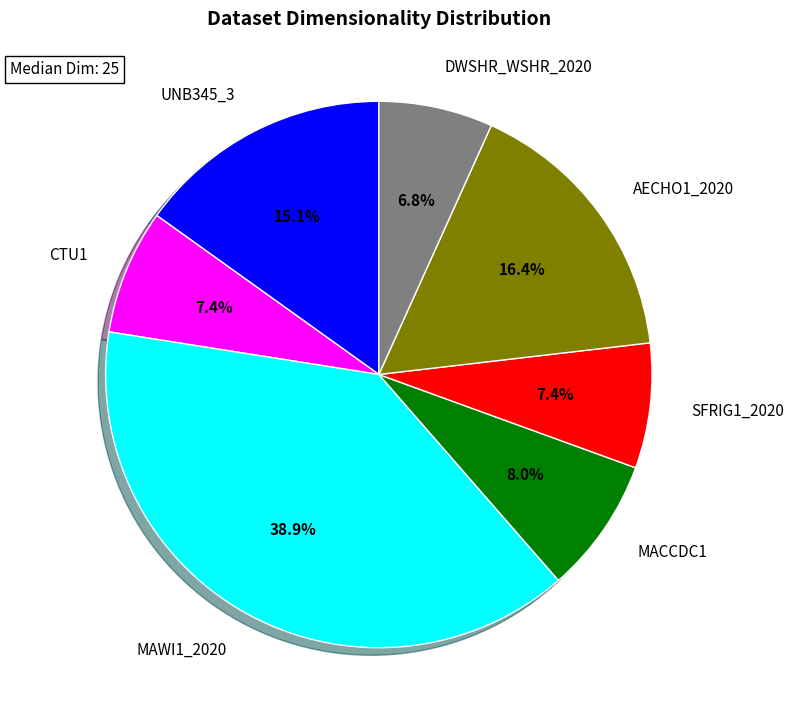

Does DWSHR_WSHR_2020 account for over 50% of the chart?

No